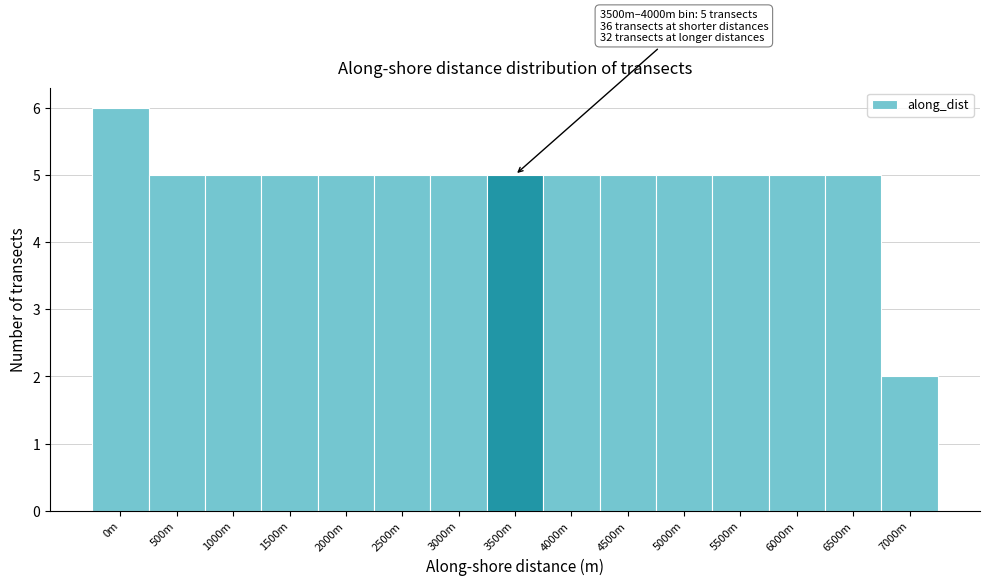

Reading left to right, extract all data points from this chart.

6	5	5	5	5	5	5	5	5	5	5	5	5	5	2